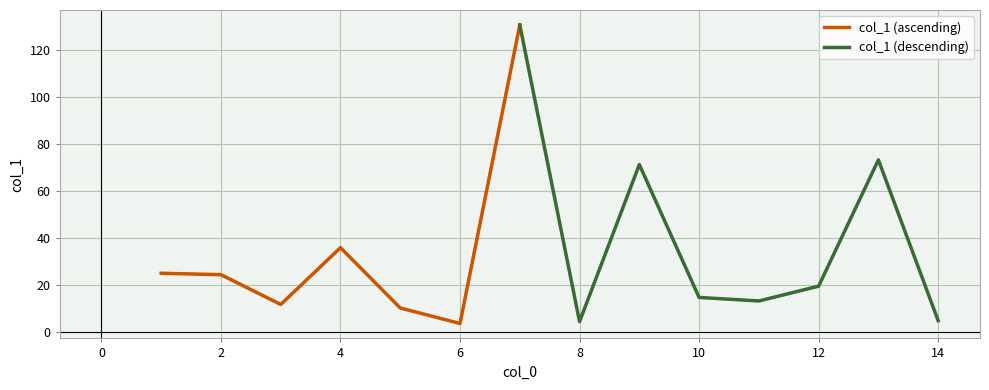

True or false: the data shows 11.6 at 3.

True